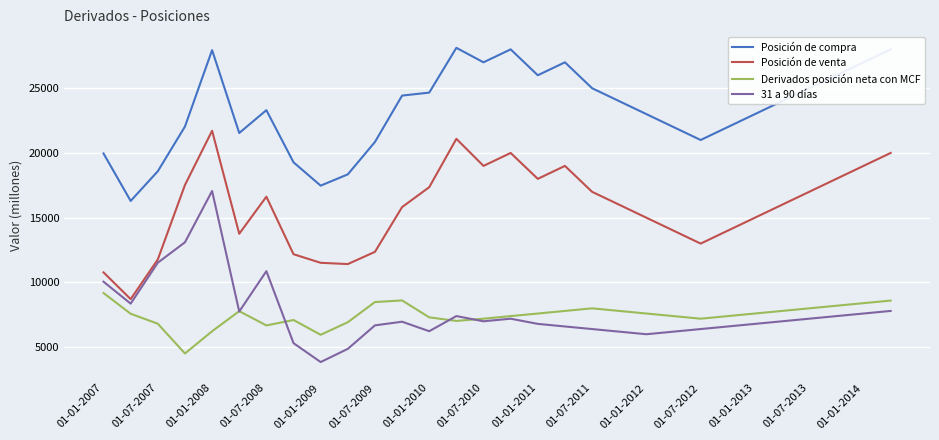

What is the sum of all Derivados posición neta con MCF values?

224197